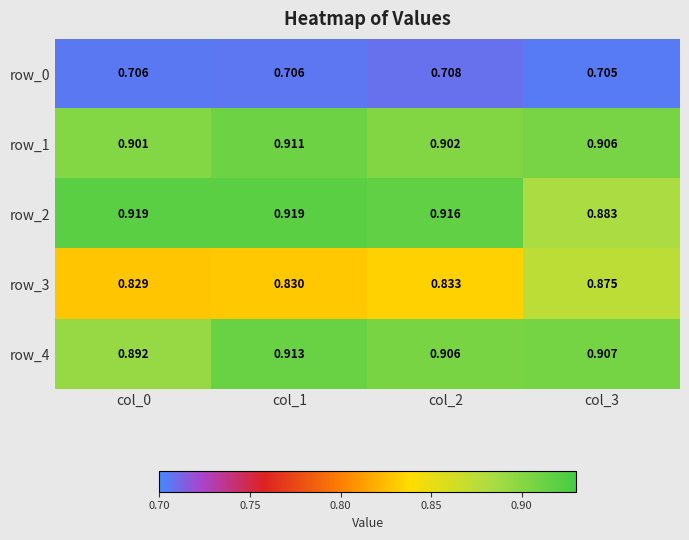

Is the value of row_4 at col_0 greater than the value of row_0 at col_0?

Yes